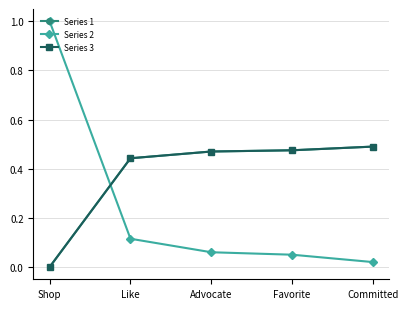

How many times do Series 2 and Series 1 cross each other?

1